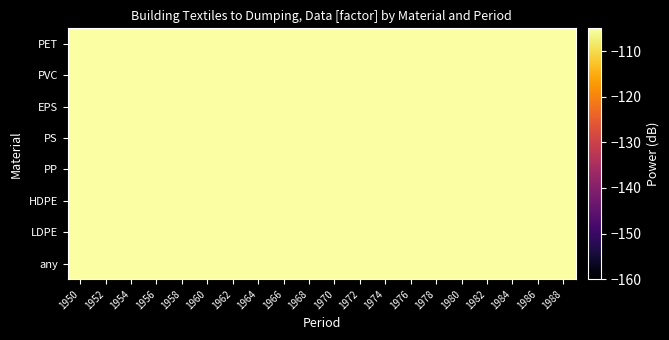

Between 1974 and 1984, which series saw the biggest shift?

any